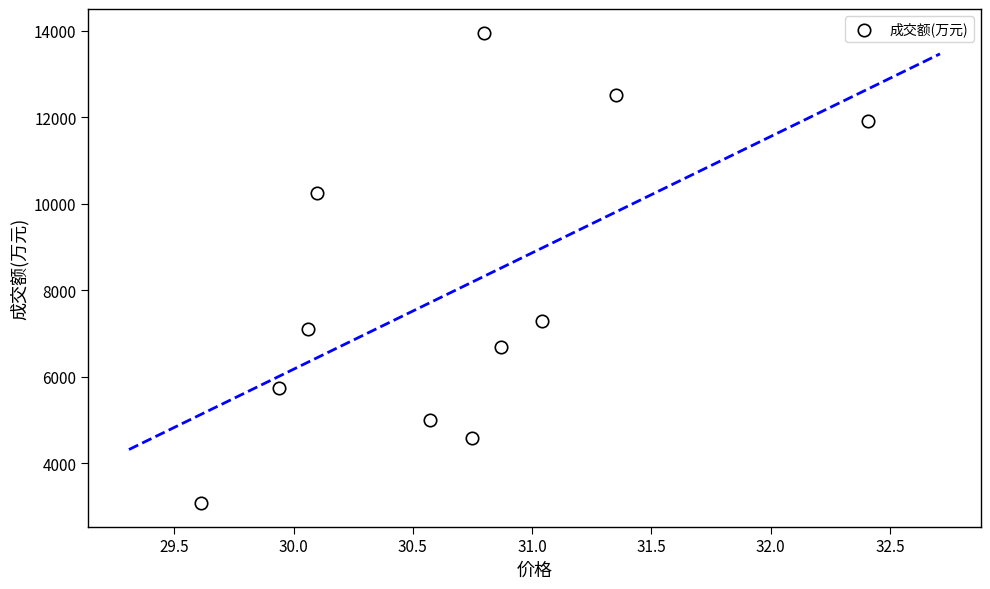

What is the range of Y values (max minus min)?

10876